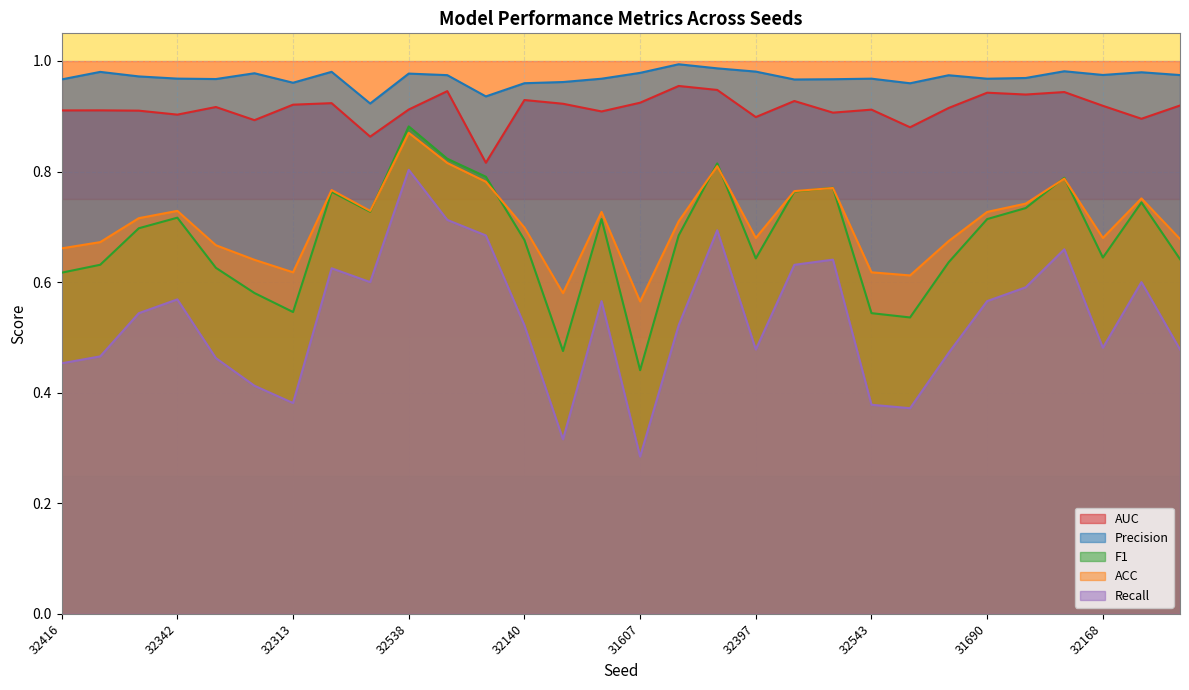

What is the difference between the highest and lowest values at 32249?

0.6